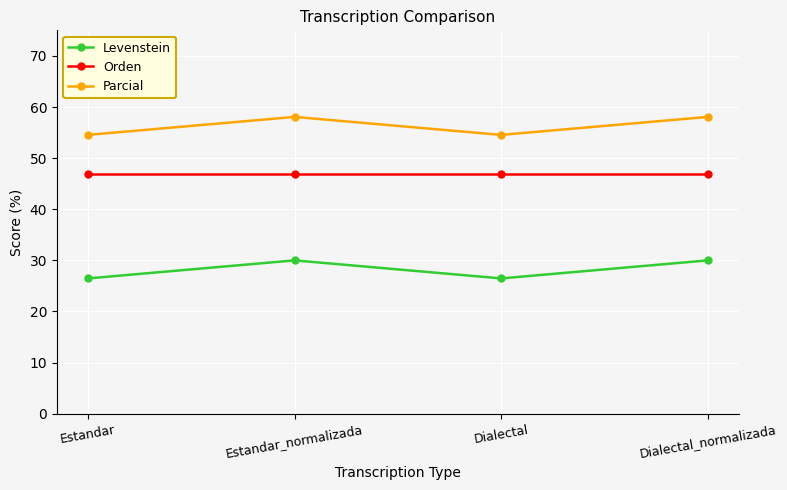

Is it true that Parcial equals 58.1 at Dialectal_normalizada?

True